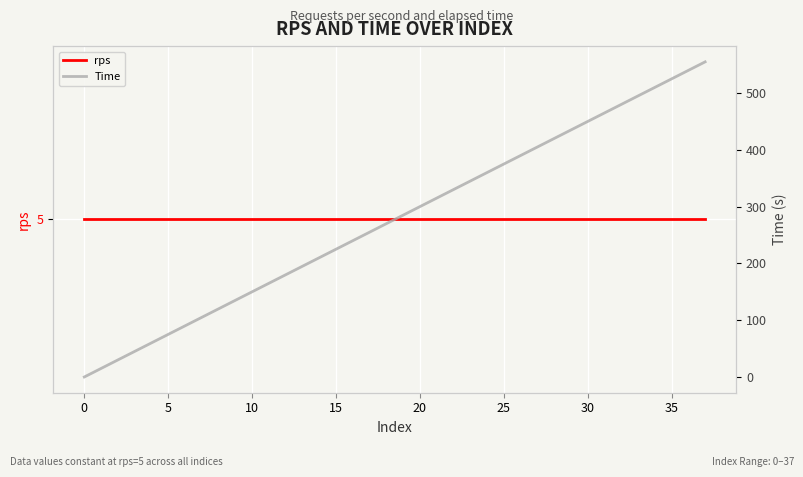

The Time series shows 420 at 28. True or false?

True